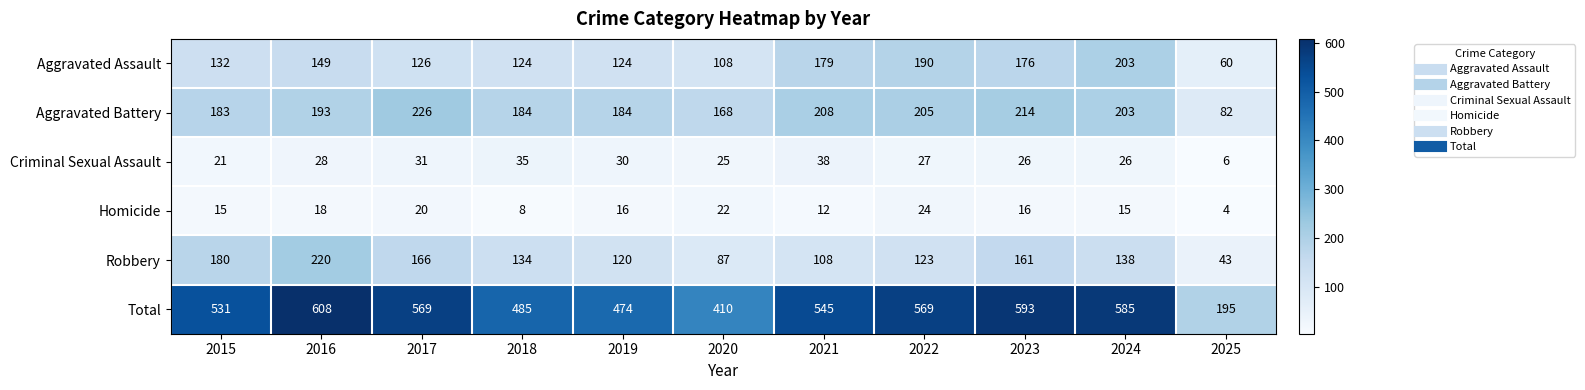

The Aggravated Assault series shows 187 at 2018. True or false?

False